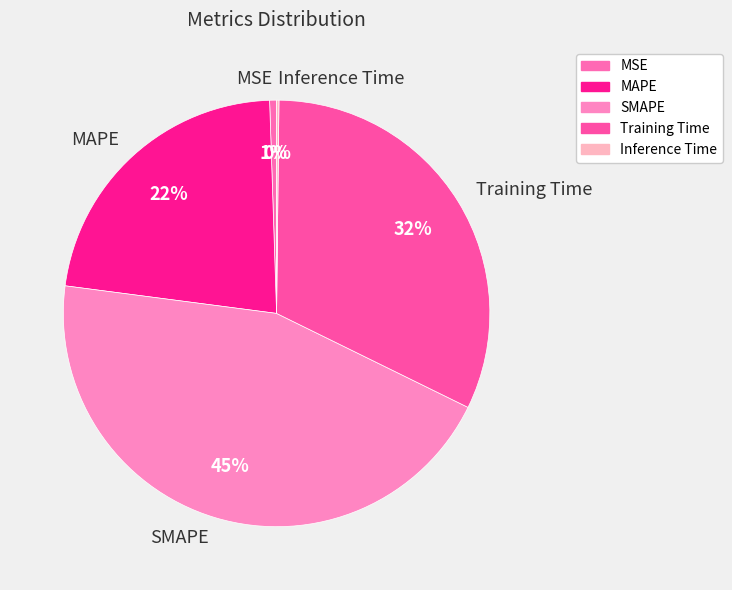

The Training Time slice represents 32% of the pie. True or false?

True